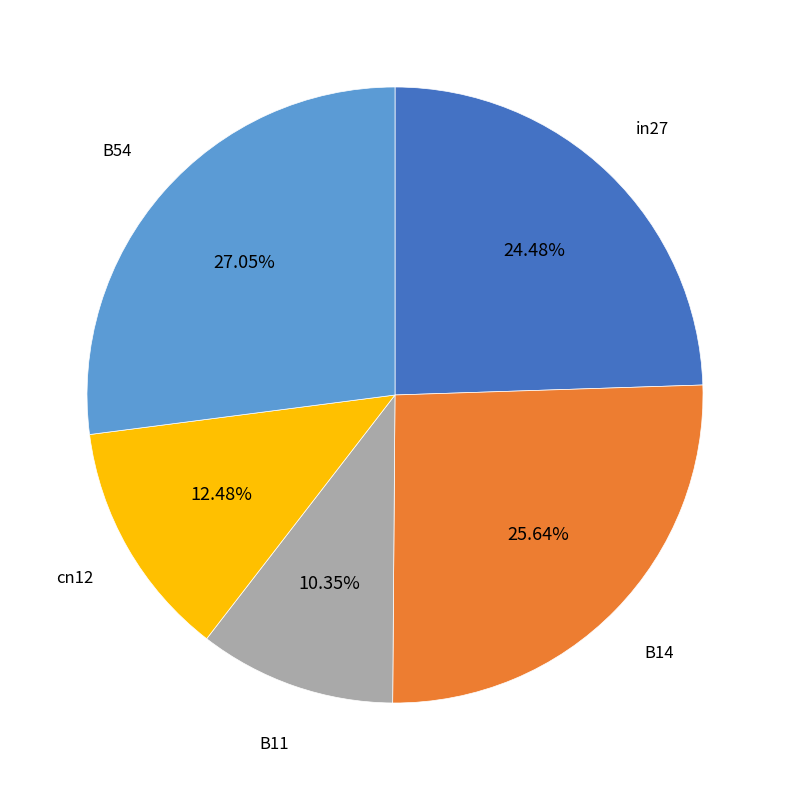

How many segments does this pie chart have?

5